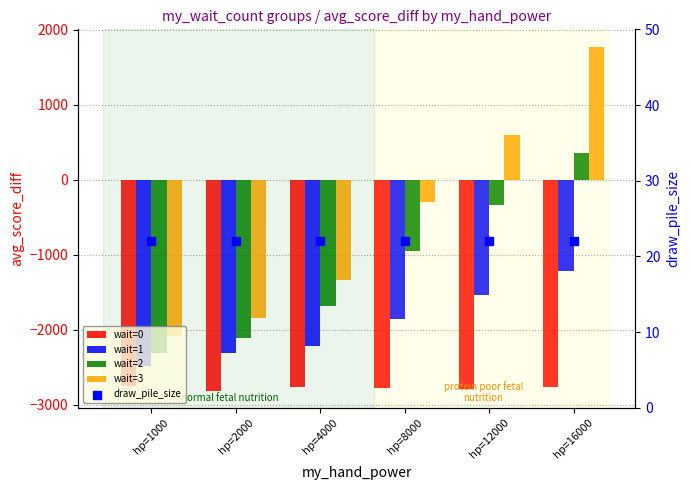

Which series reaches the maximum Y coordinate?

wait=3